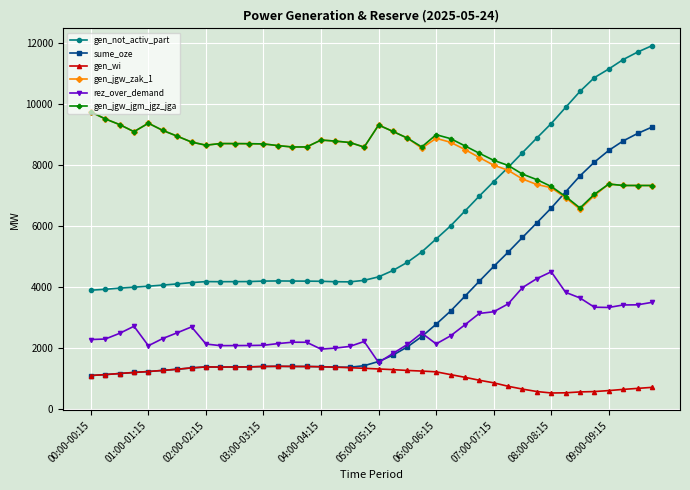

Which series has the largest range (max minus min)?

sume_oze